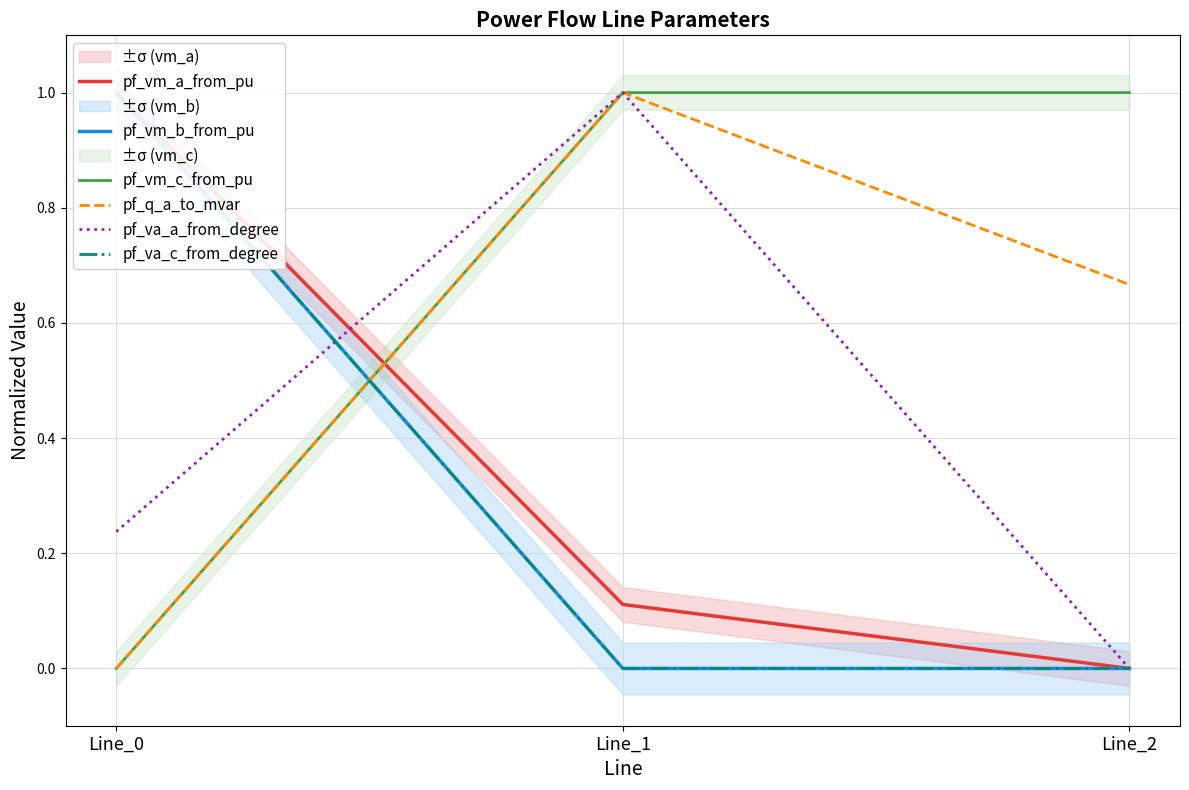

What is the spread (max minus min) of values at Line_1?

1.0